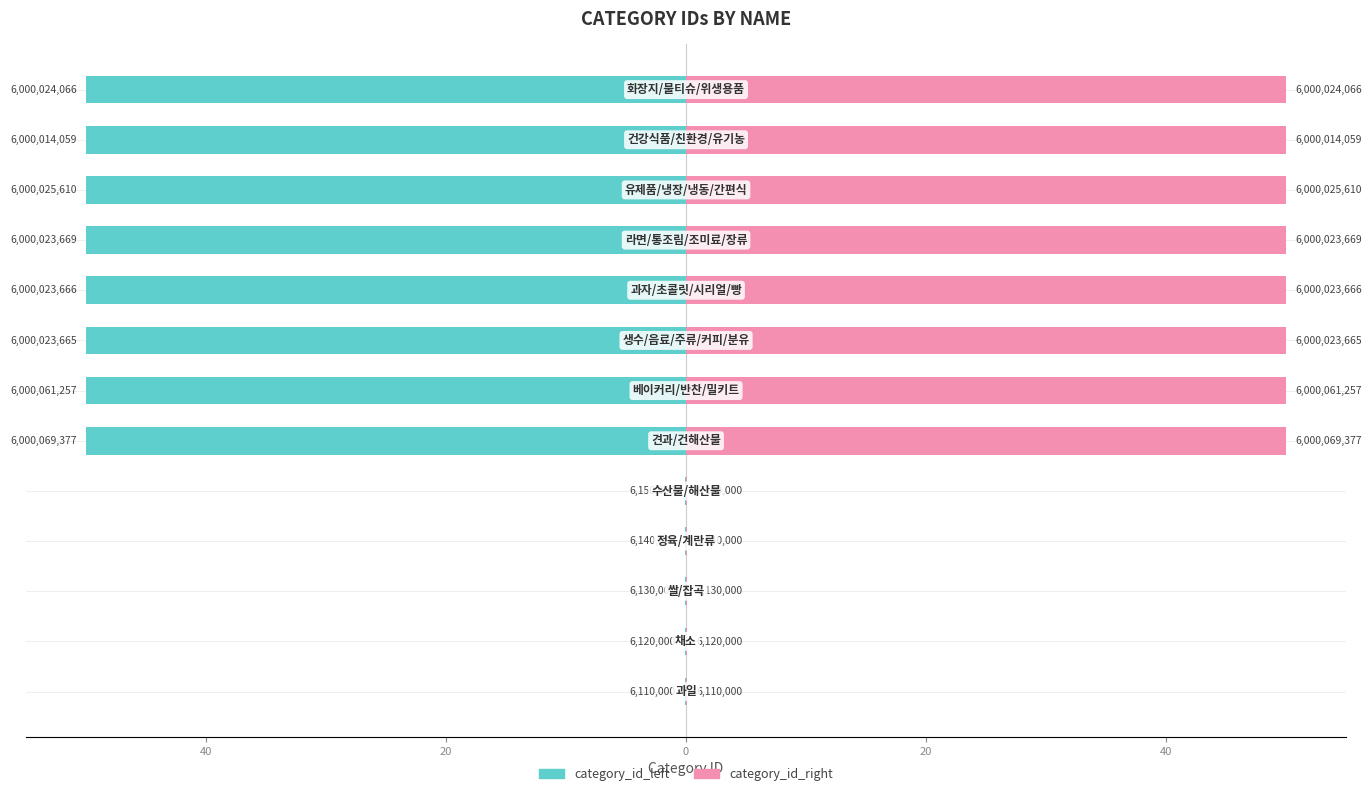

What is the sum of all category_id_right values?

400.3